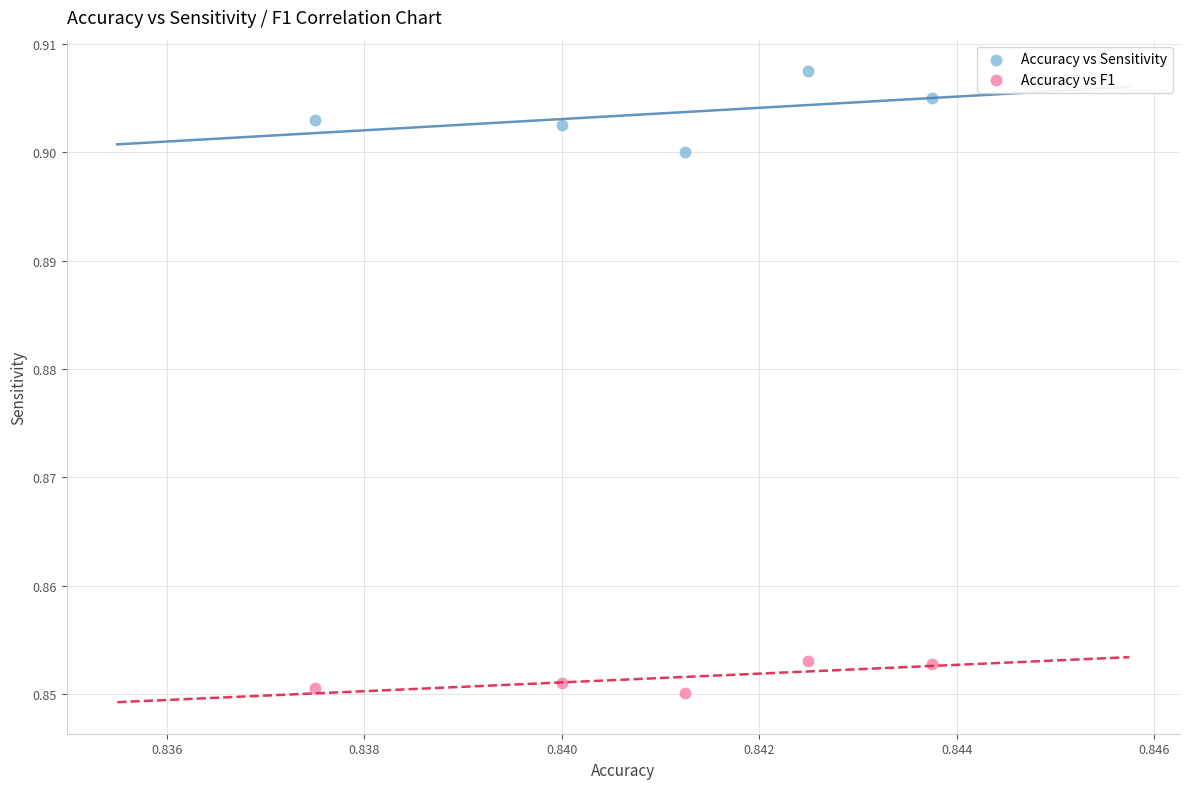

Which series has the largest Y range (max minus min)?

Accuracy vs Sensitivity